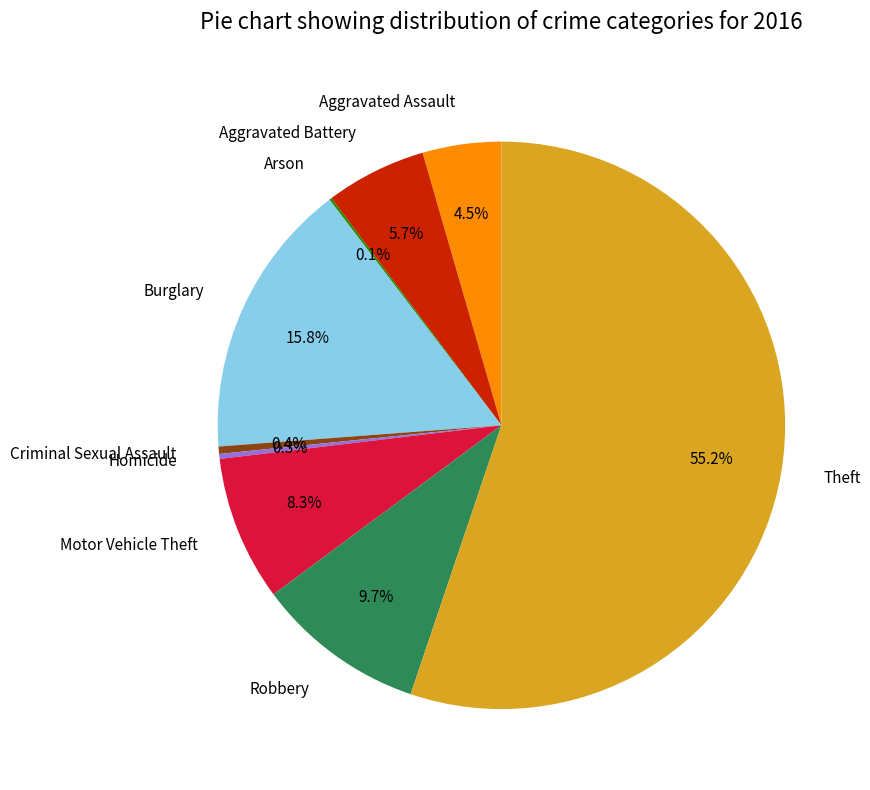

Is Aggravated Assault the majority of the pie?

No